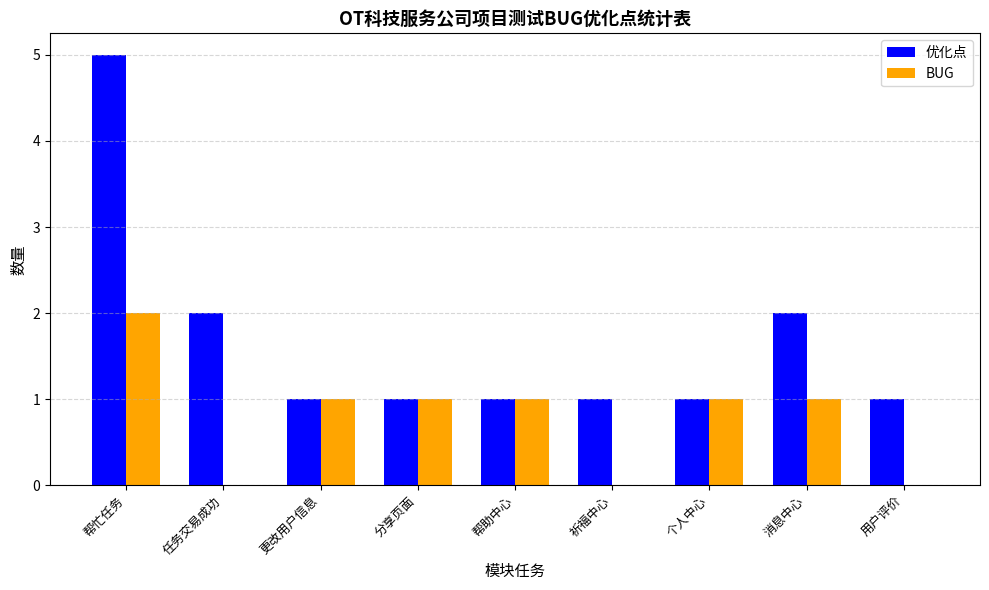

Is the value of 优化点 at 帮忙任务 greater than the value of BUG at 用户评价?

Yes